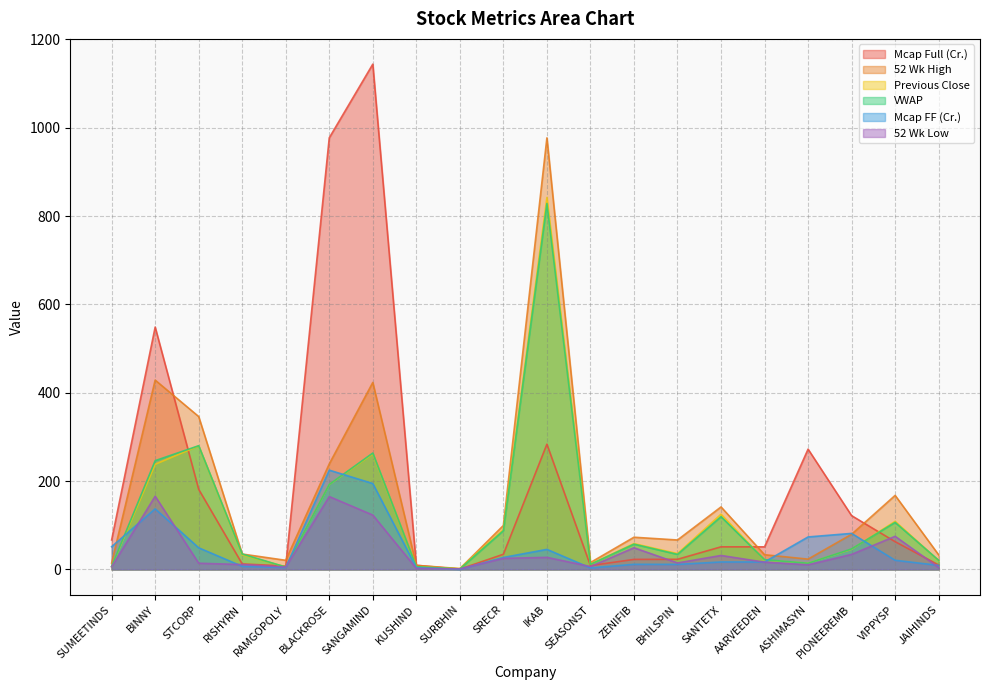

What position from the right is AARVEEDEN?

5